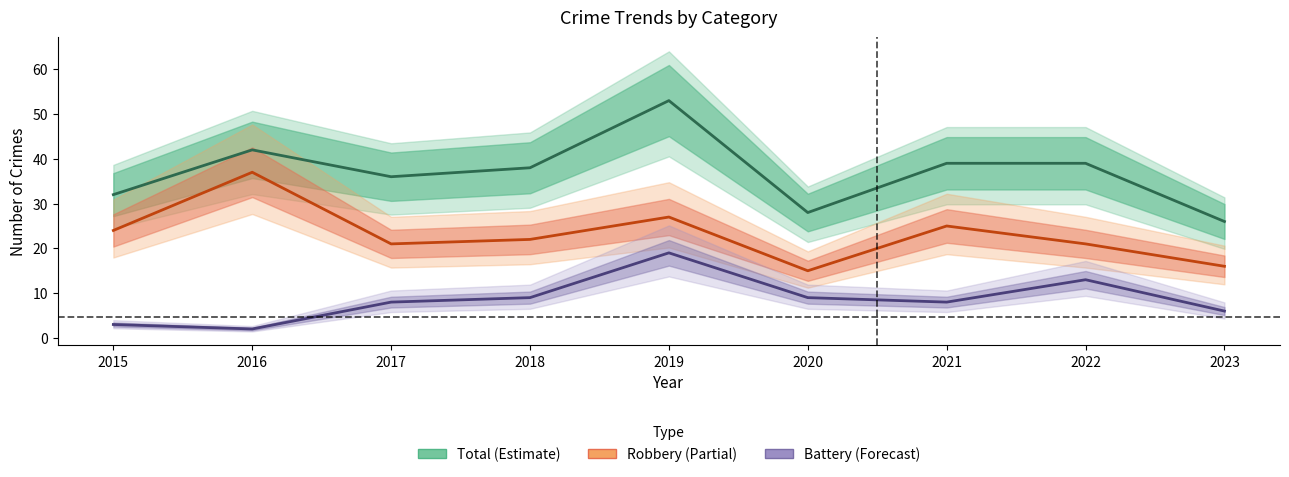

How many interior local valleys does the Robbery series have?

2